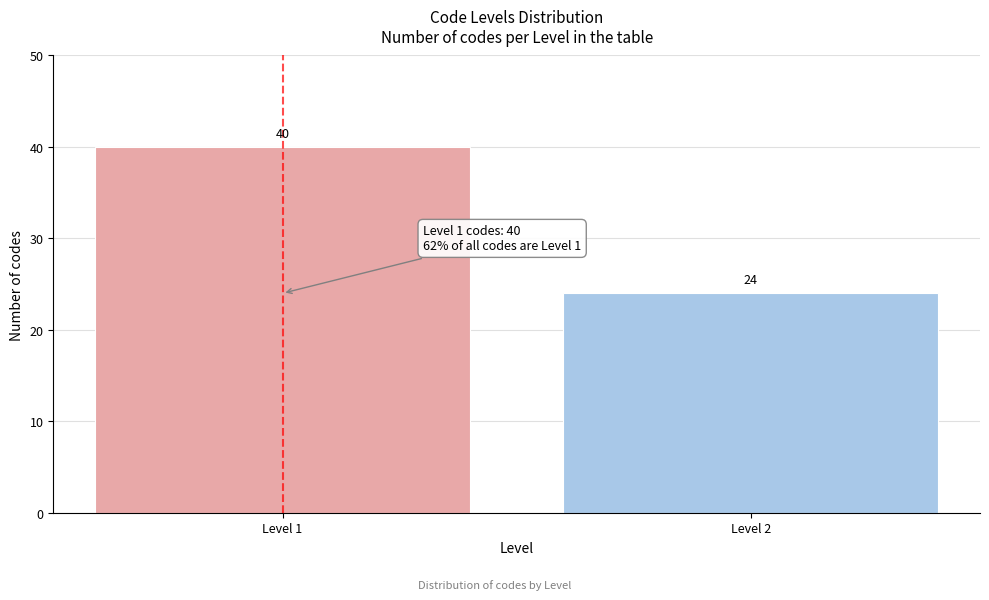

Reading left to right, list all the values displayed in this chart.

40	24